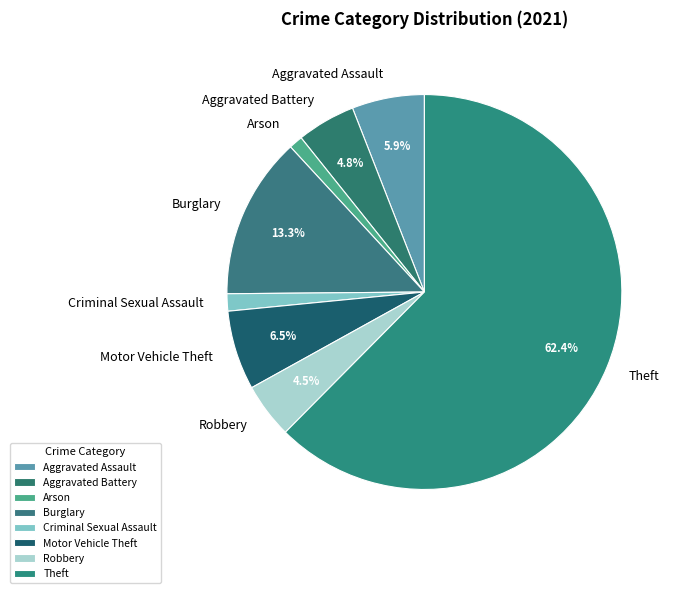

Is there a majority slice in this chart?

Yes